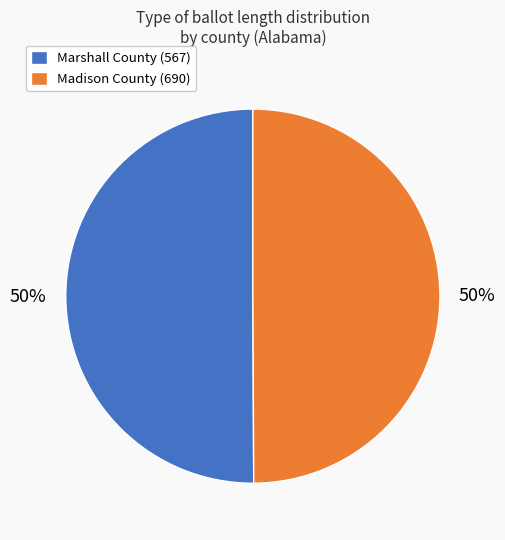

Count the number of slices in the pie.

2